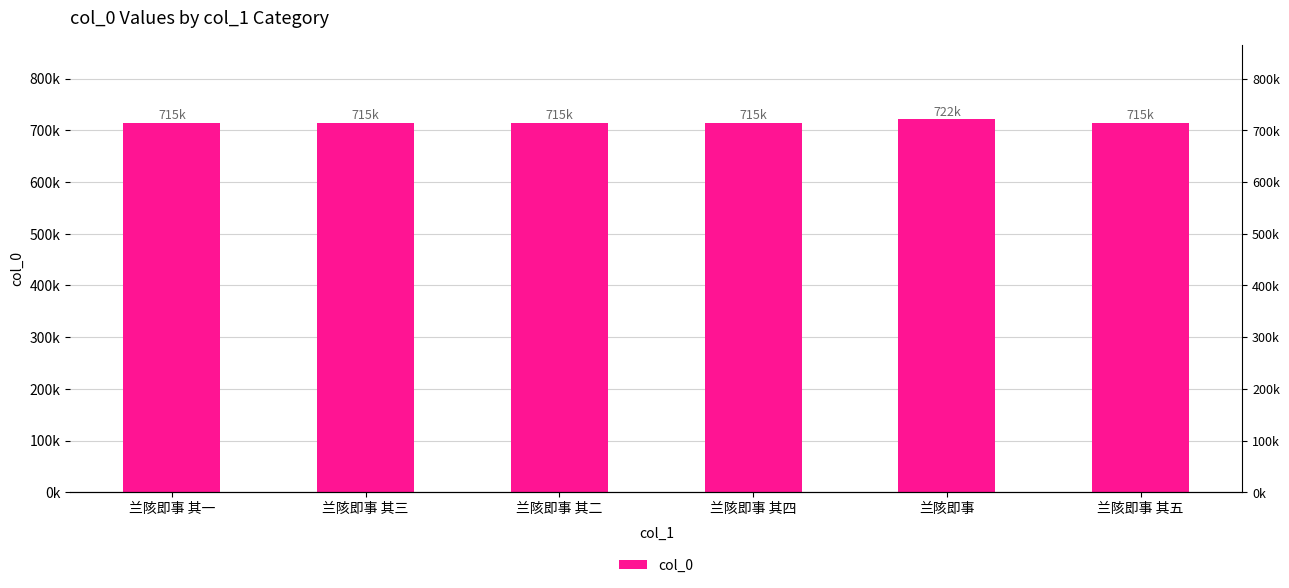

What is the sum of all values?

4294559